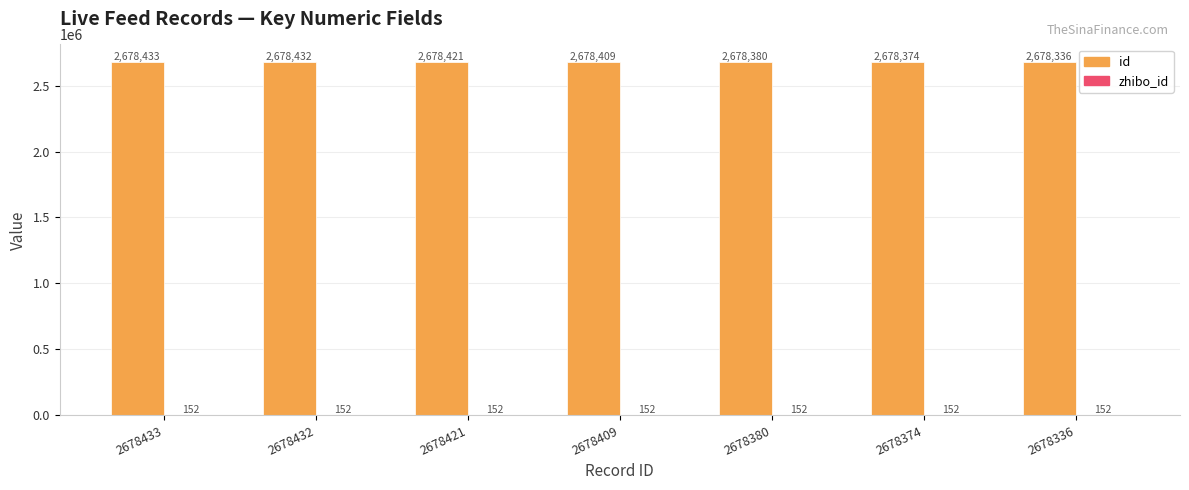

Are the bars horizontal?

No